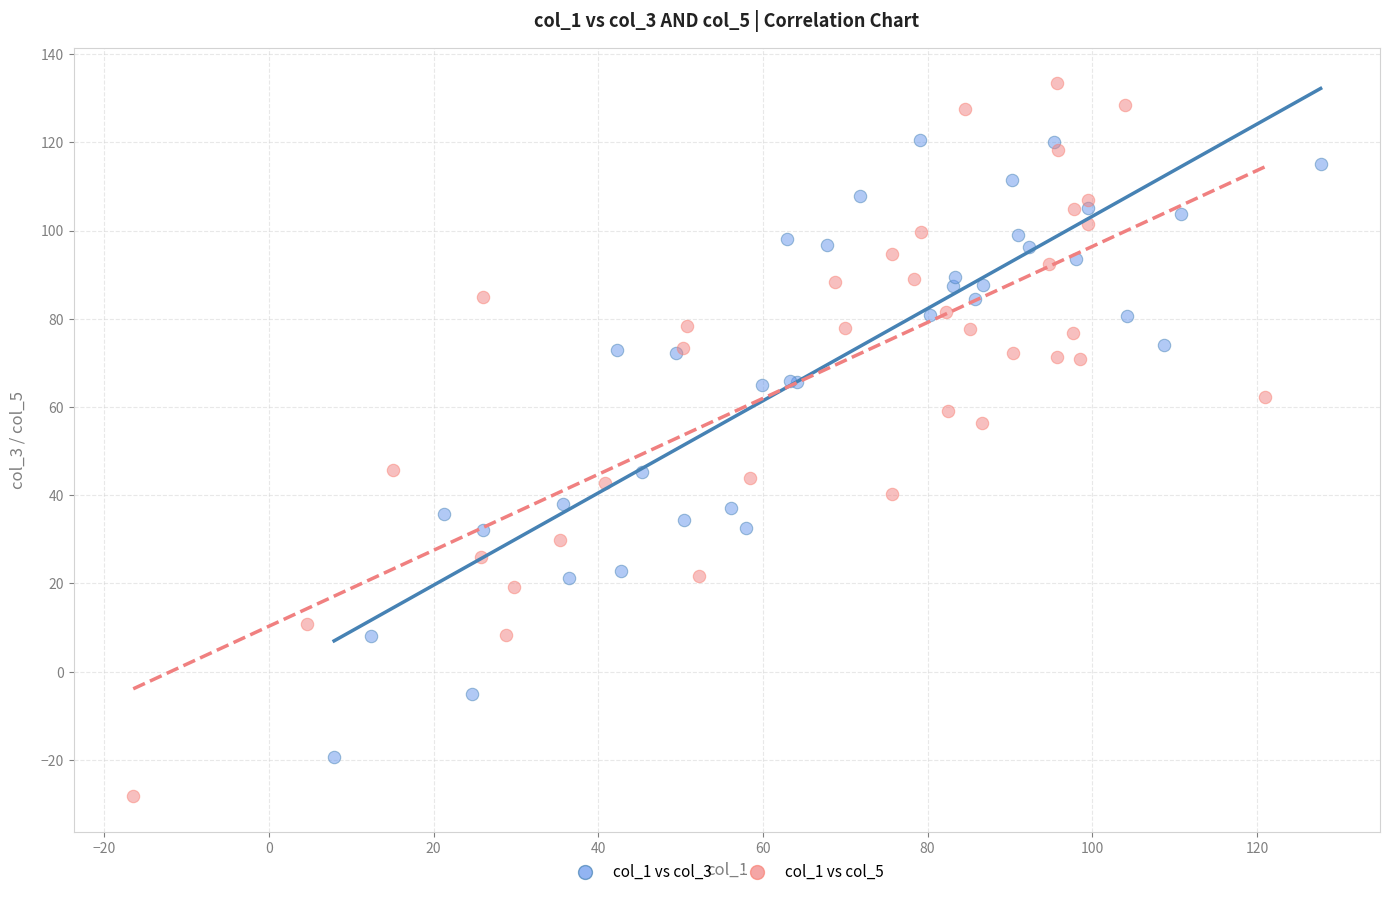

Which series reaches the minimum Y coordinate?

col_1 vs col_5